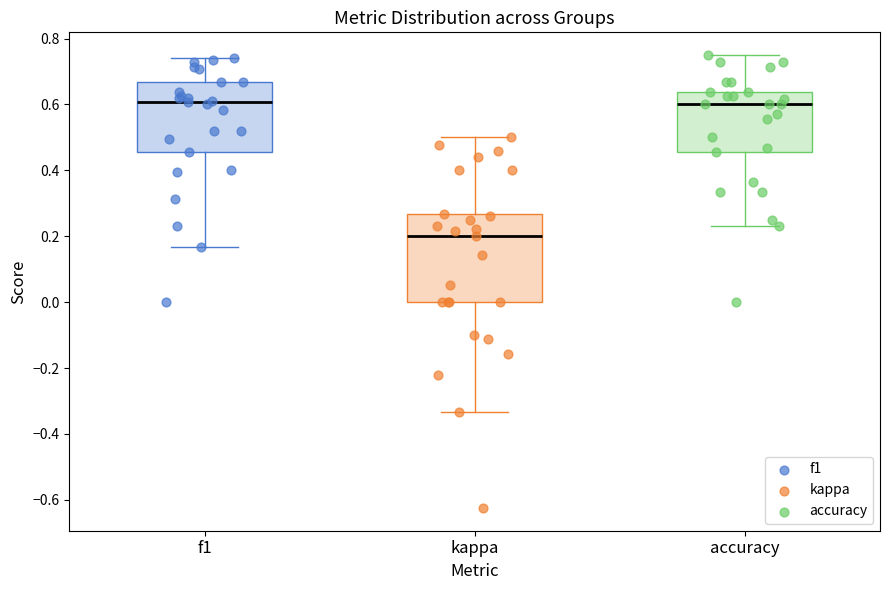

Where does the lower whisker of the box for kappa end on the y-axis? The values are not printed on the chart, so give them approximately, as read against the axis.

-0.34